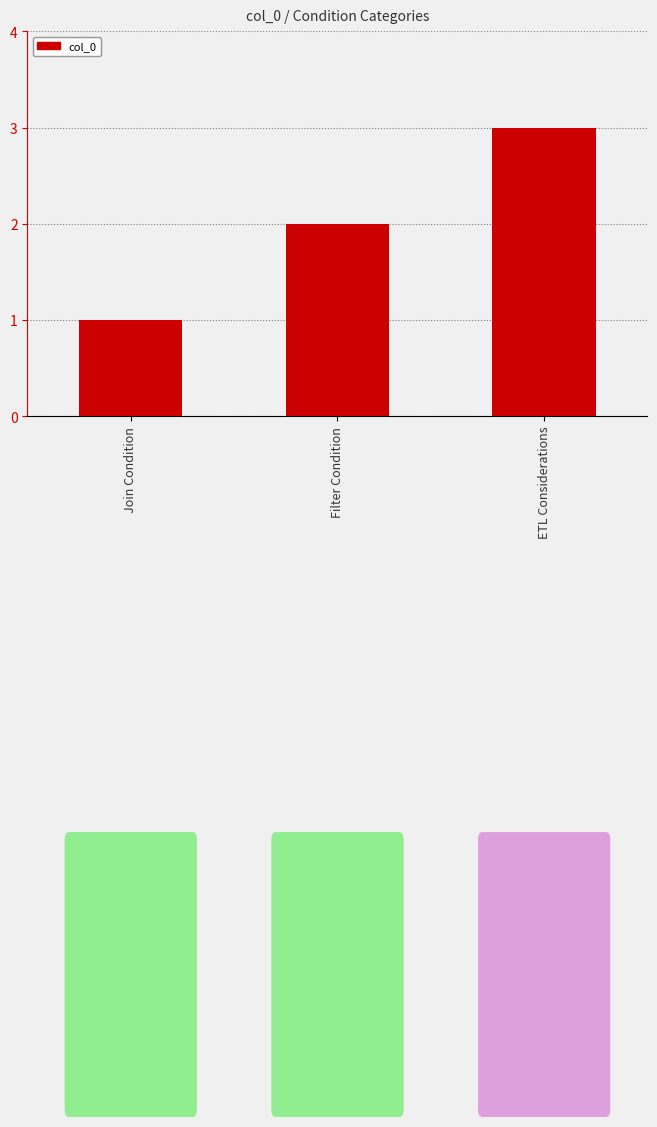

Between Filter Condition and Join Condition, which is larger?

Filter Condition